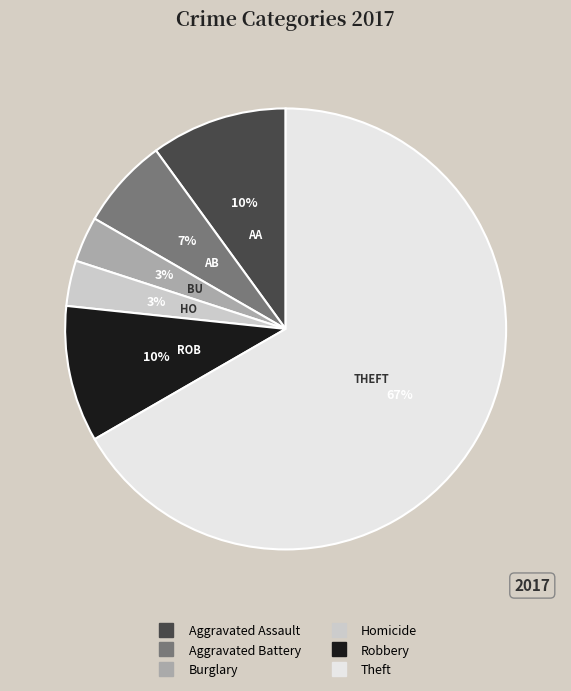

Count the number of slices in the pie.

6